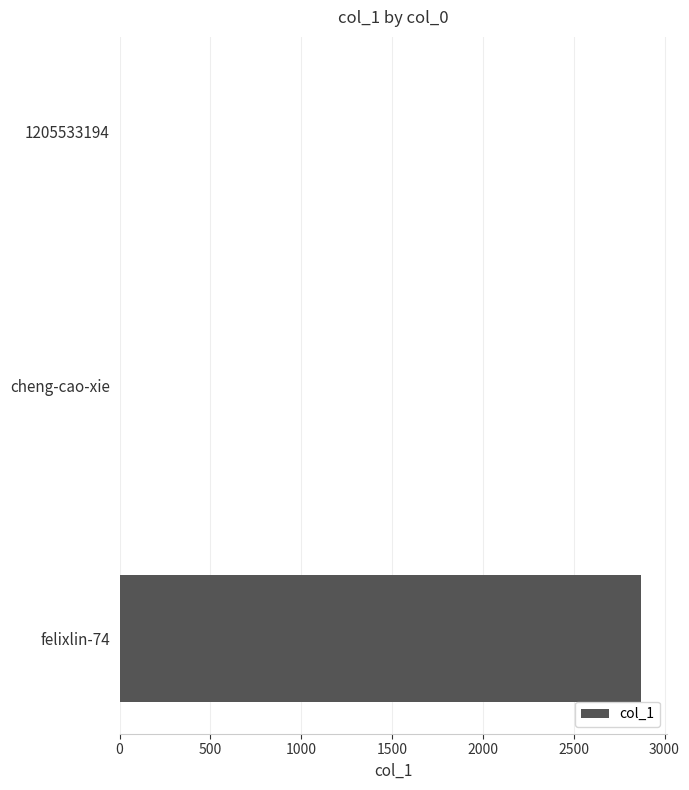

Are the bars grouped side by side (vs. stacked)?

No